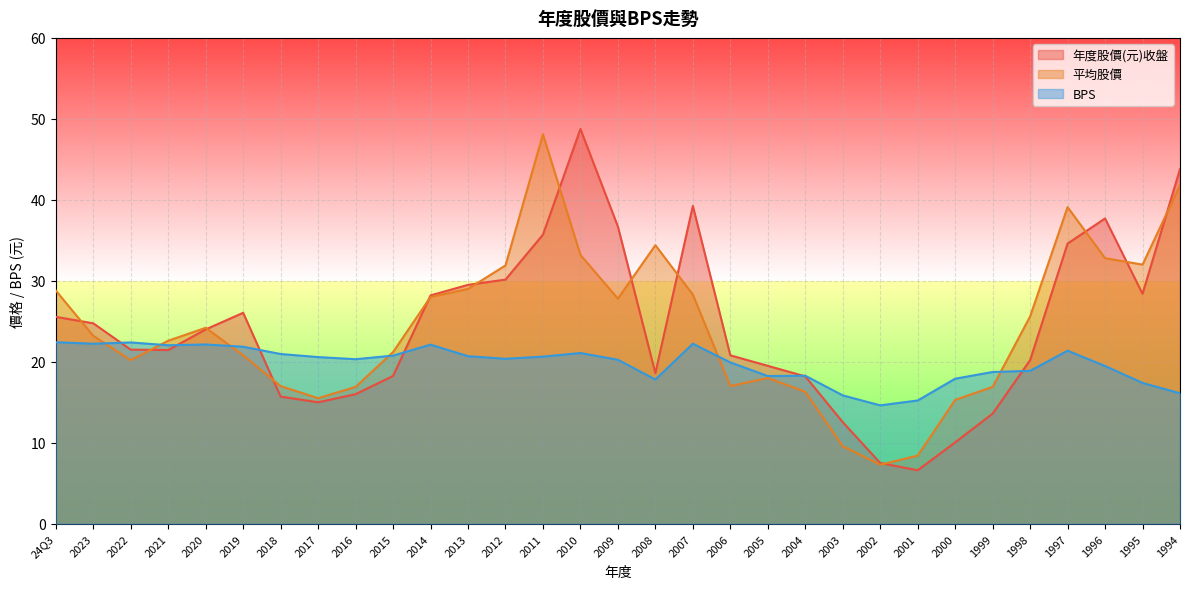

Between 2020 and 1998, which series saw the biggest shift?

年度股價(元)收盤